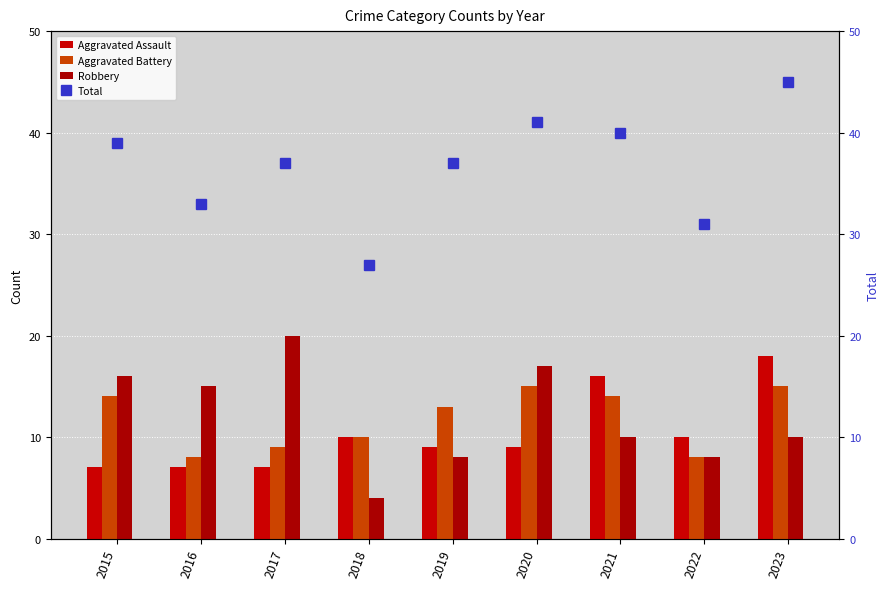

Which has a higher value, 2015 or 2019?

2019